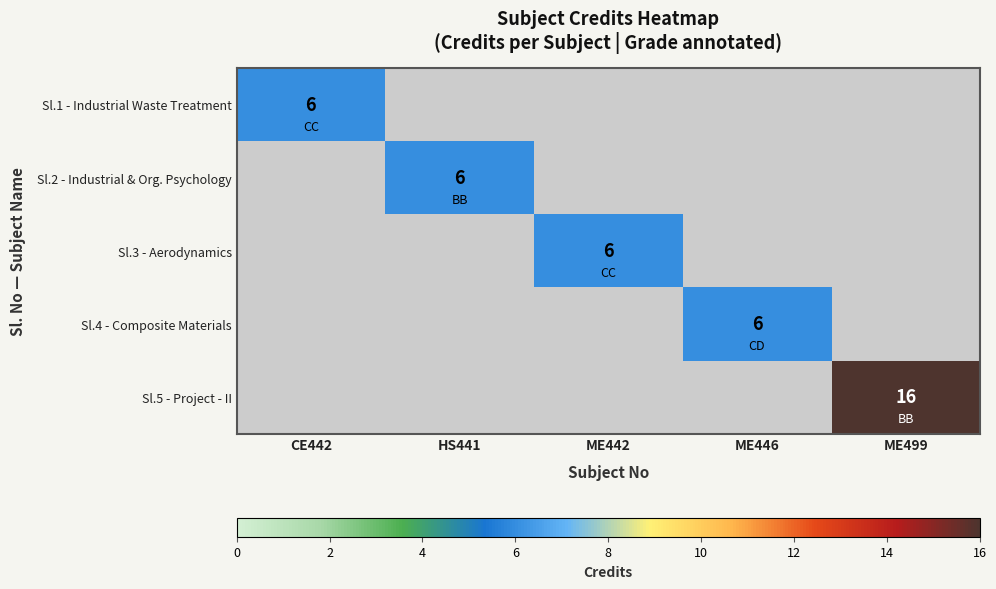

Between ME442 and CE442, which is larger?

CE442